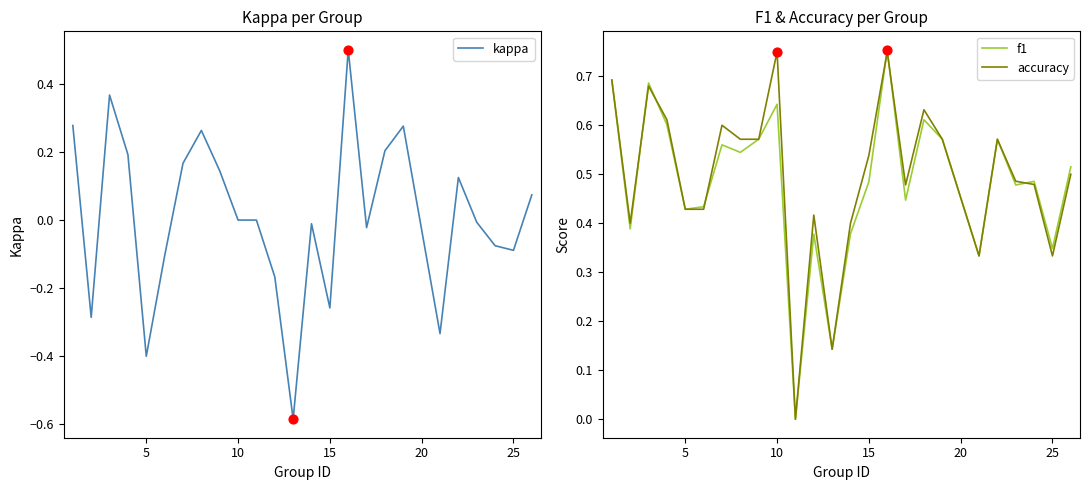

Is the value of kappa at 24 greater than the value of f1 at 22?

No